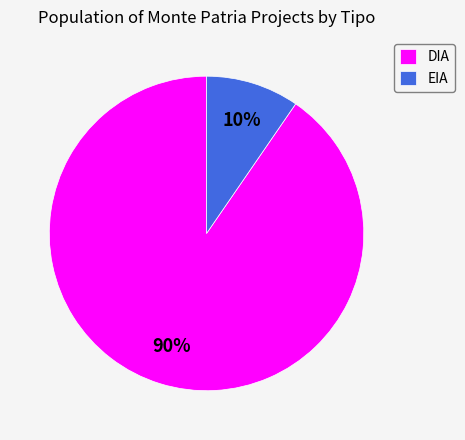

Is it true that EIA is 20% of the pie?

False